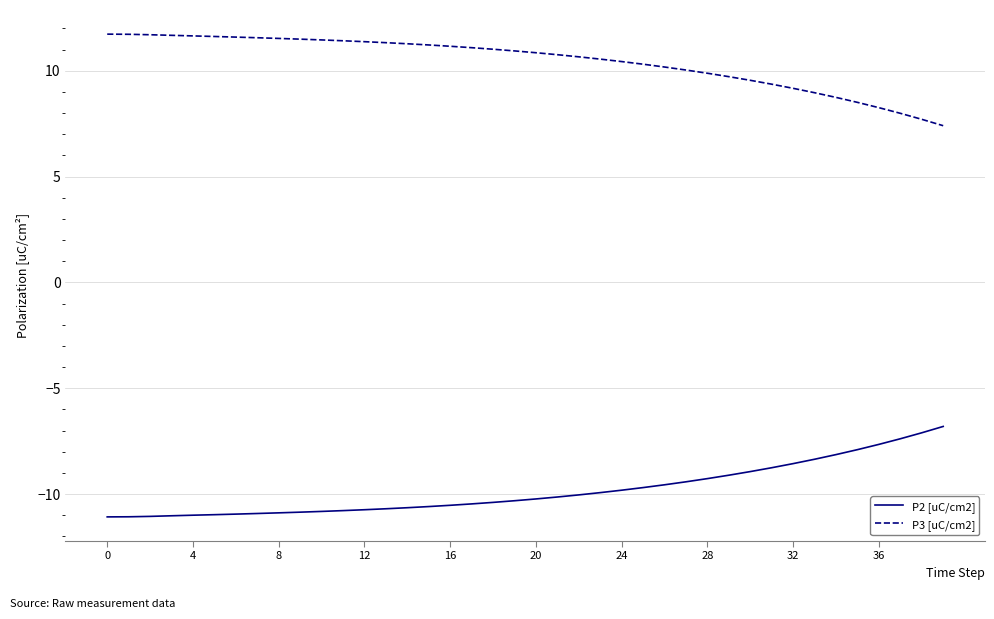

What is the highest value of the P2 [uC/cm2] series?

-6.8